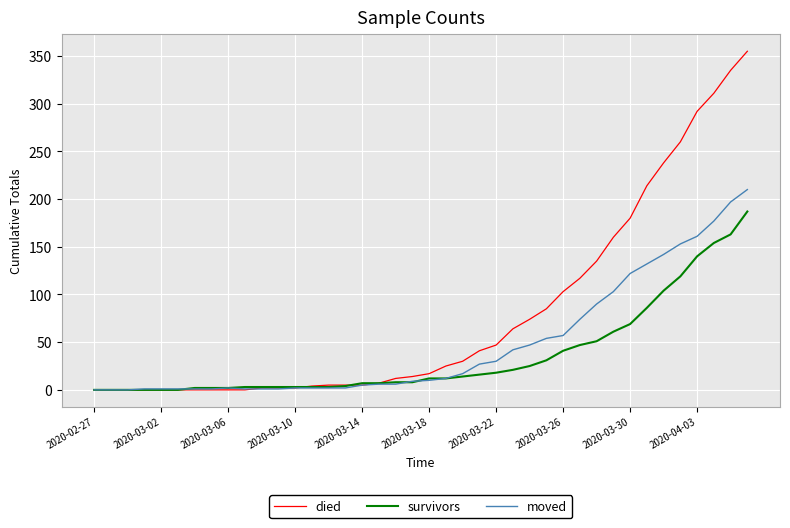

List the series in order of their peak value, highest first.

died, moved, survivors